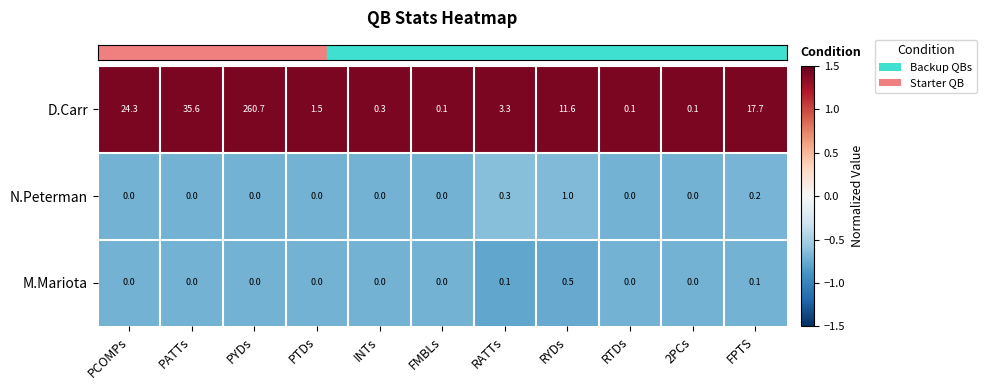

What is the maximum value shown in the chart?

260.7